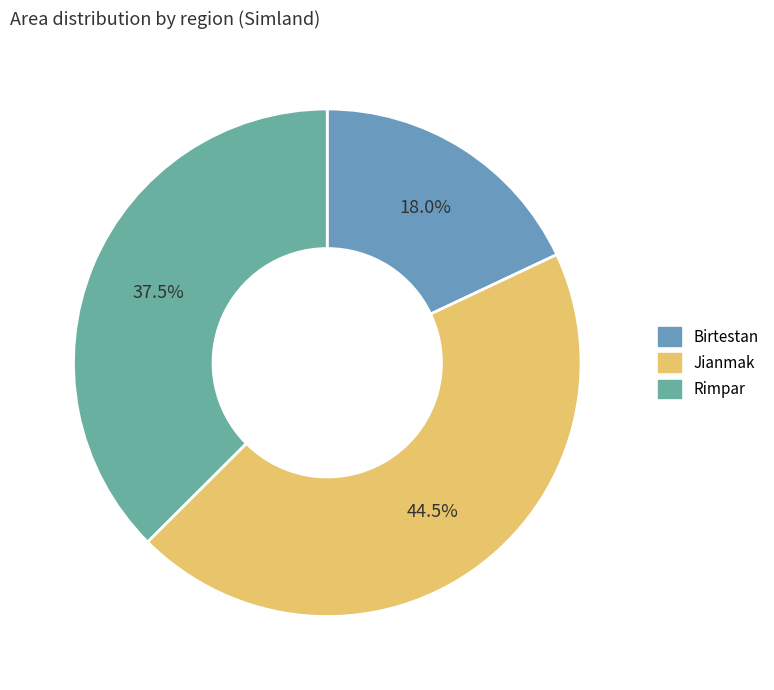

The Birtestan slice represents 4% of the pie. True or false?

False